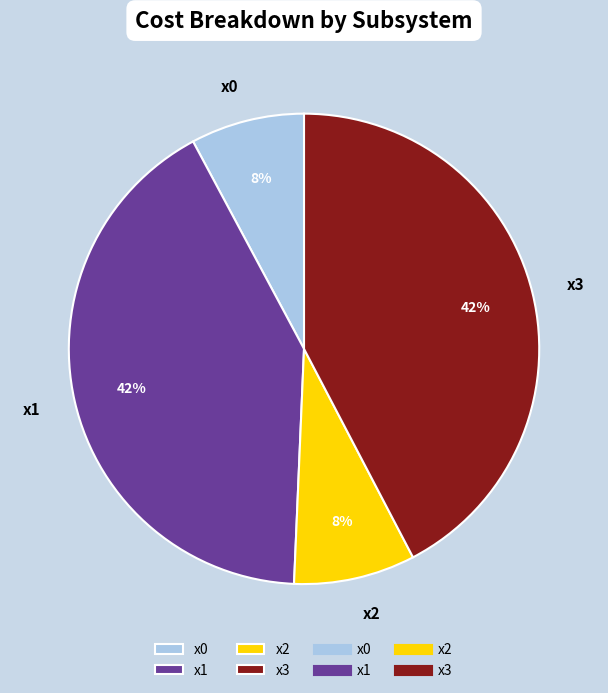

To the nearest percent, what percentage of the pie is x1?

42%